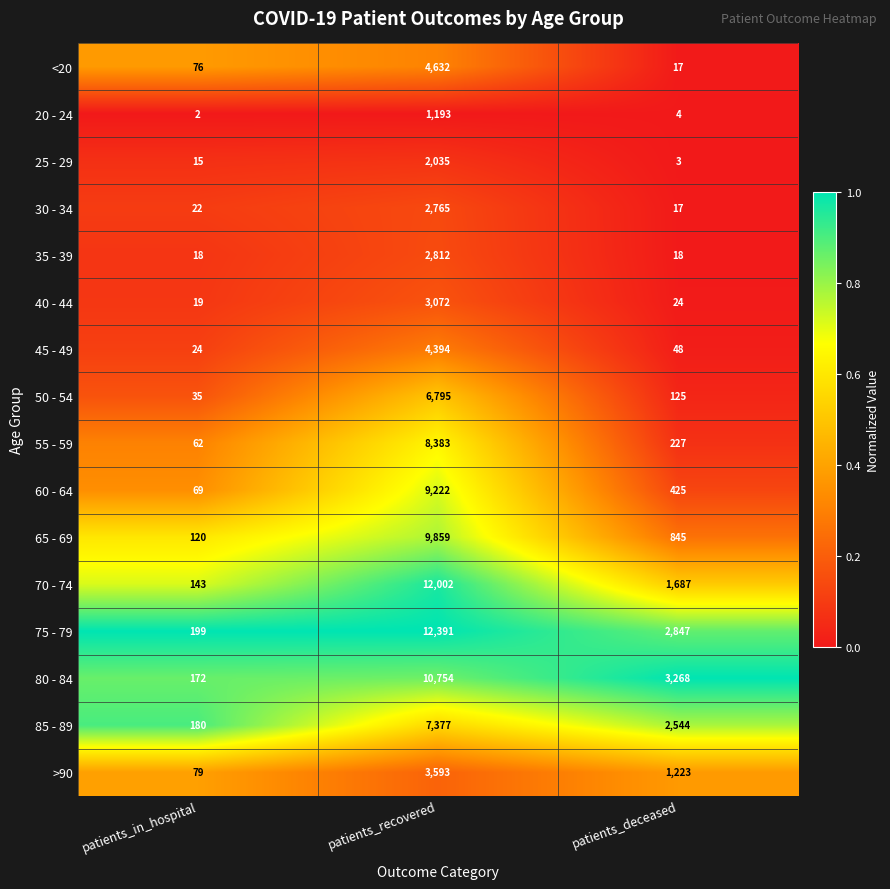

Between patients_recovered and patients_deceased, which series saw the biggest shift?

70 - 74